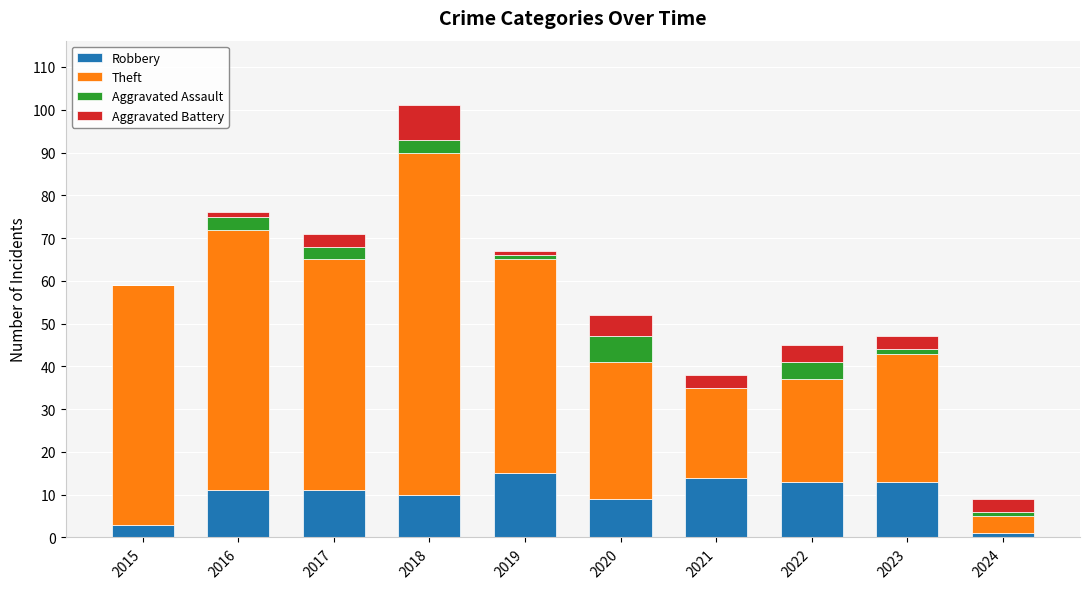

What is the maximum value for Robbery?

15